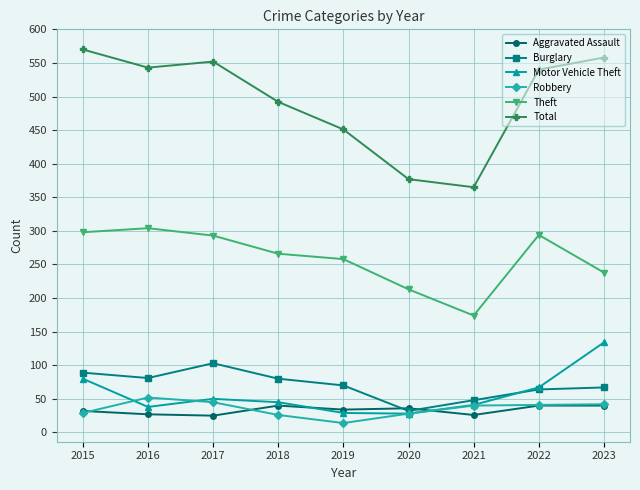

What is the average value of the Theft series?

260